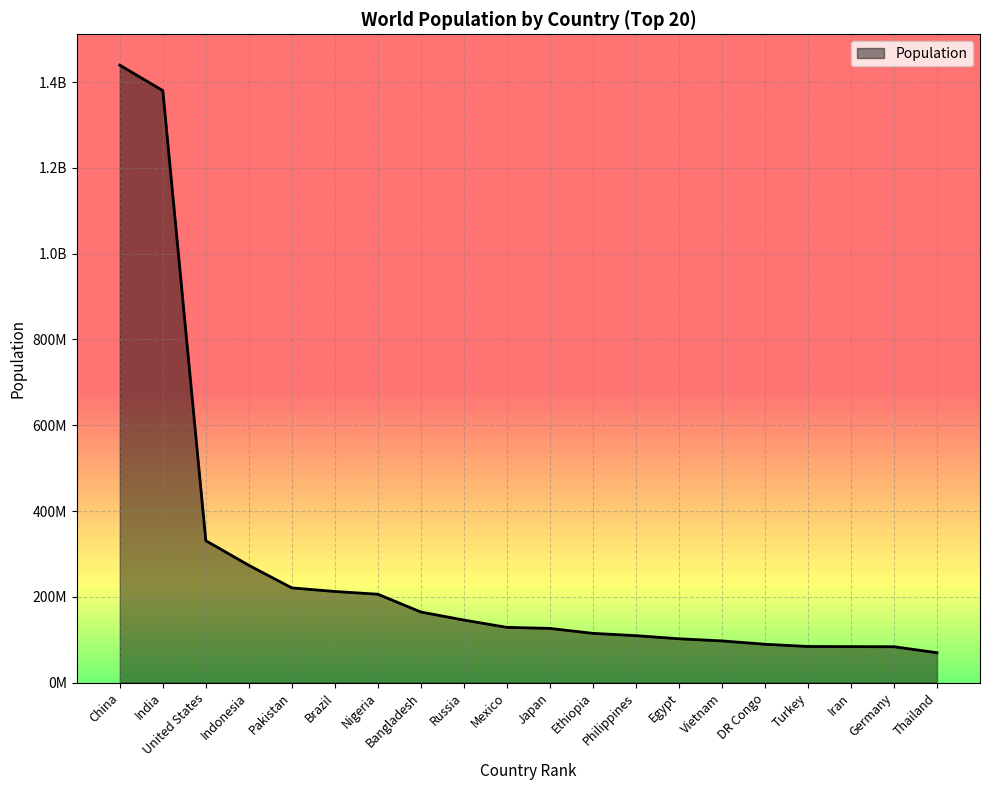

How many lines are shown in the chart?

1